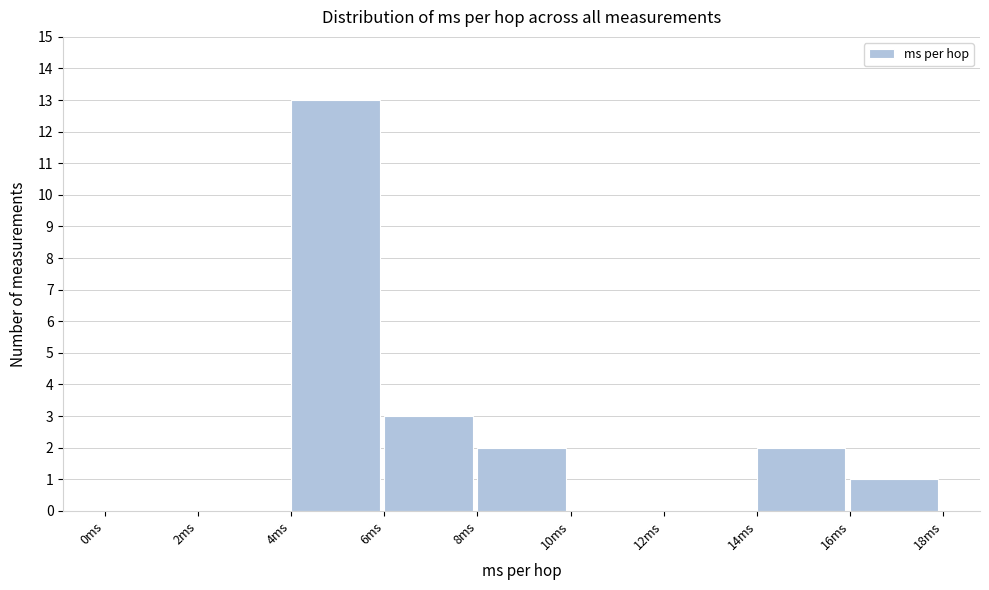

How tall is the bar that spans 16 to 18 on the x-axis? The values are not printed on the chart, so give them approximately, as read against the axis.

1